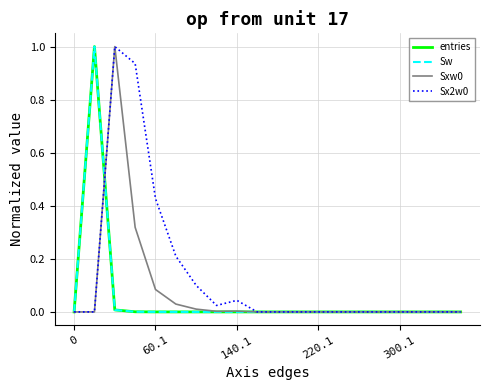

Does the chart have visible grid lines?

Yes